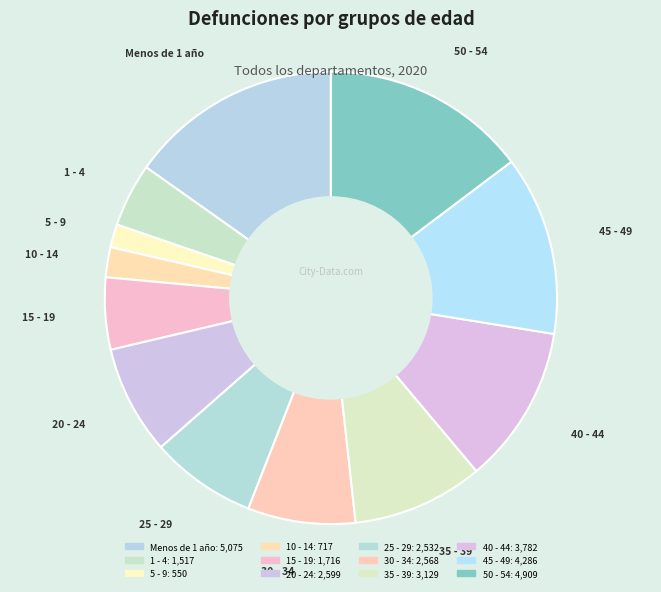

Is there any slice that represents more than half of the pie?

No